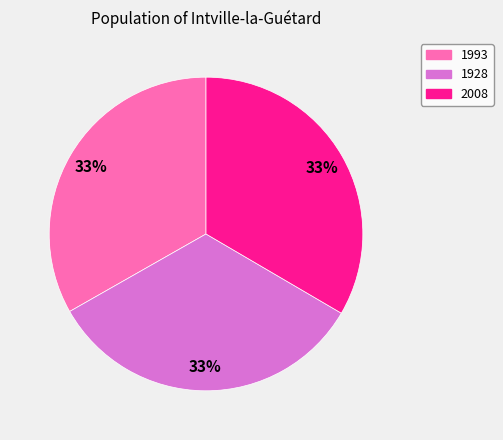

How many segments does this pie chart have?

3